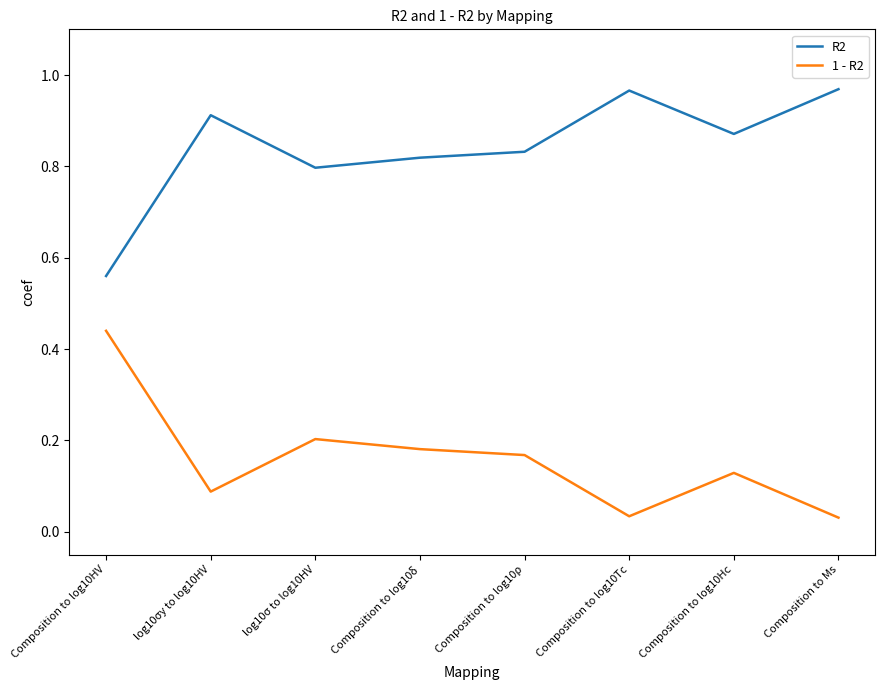

List the series in order of their overall mean, highest first.

R2, 1 - R2